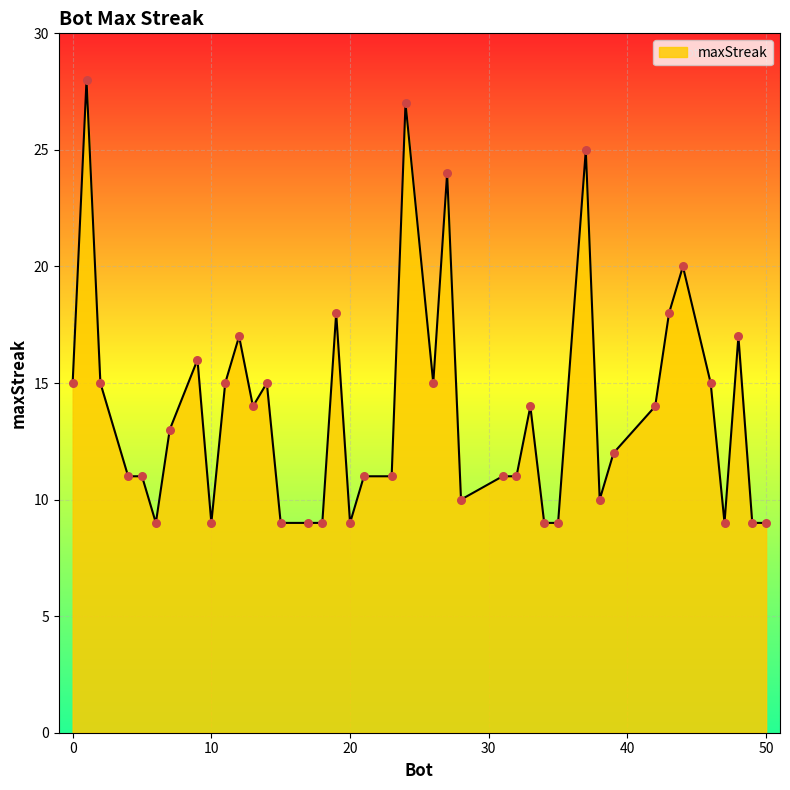

What is the greatest value displayed?

28